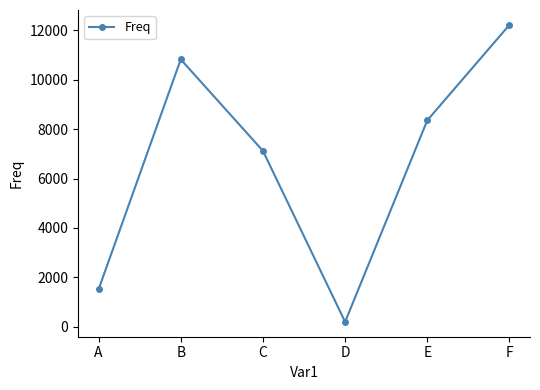

How many values are below 8356?

3